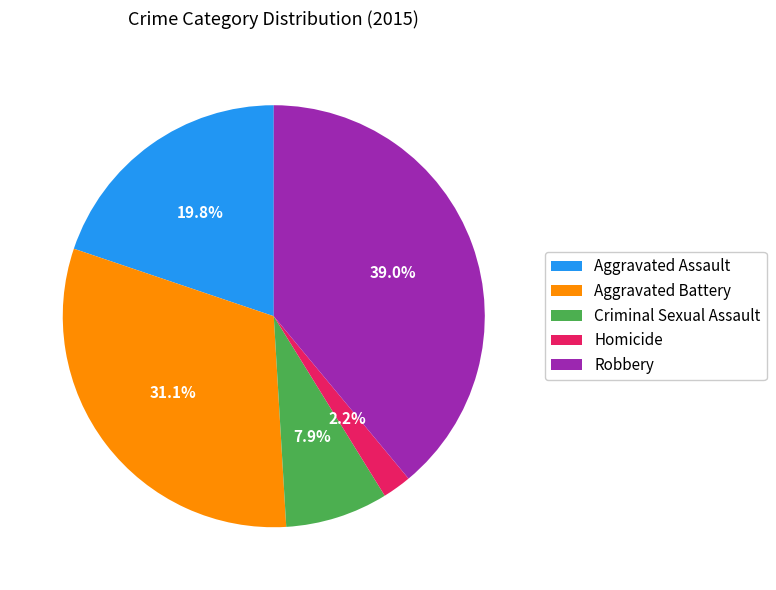

True or false: Aggravated Assault accounts for 20% of the total.

True